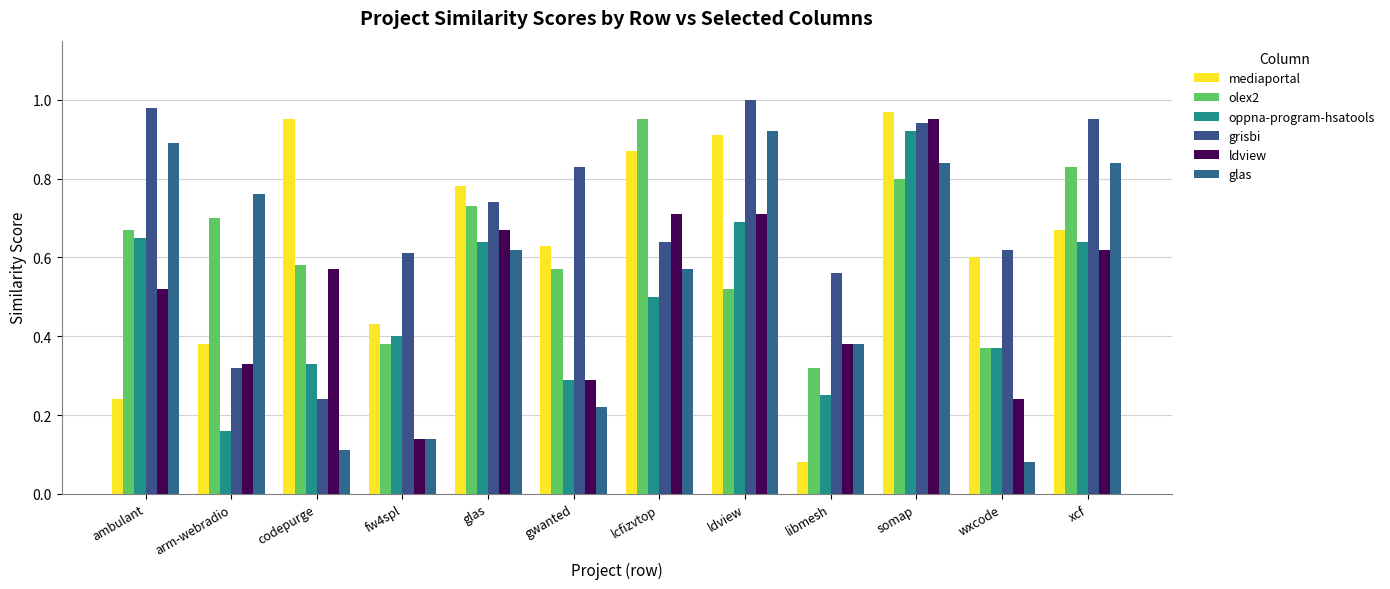

Which series has the largest range (max minus min)?

mediaportal